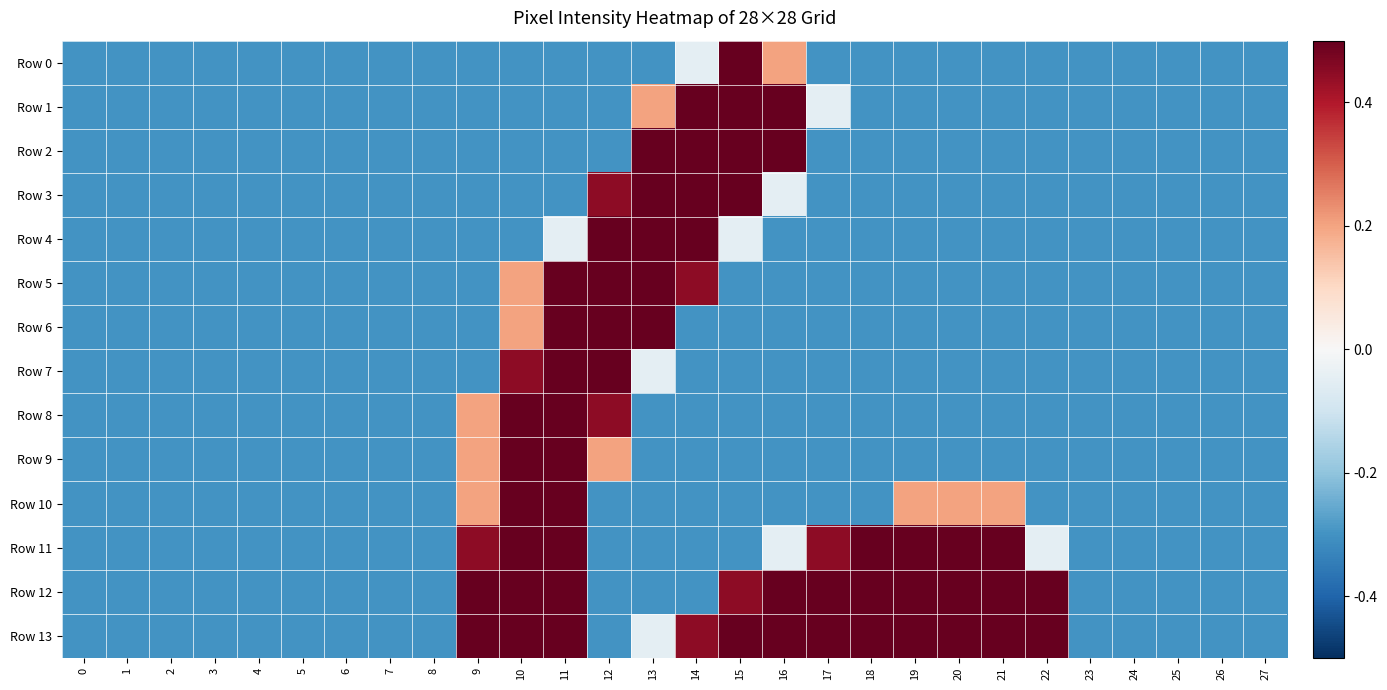

List the series in order of their peak value, highest first.

Row 0, Row 1, Row 2, Row 3, Row 4, Row 5, Row 6, Row 7, Row 8, Row 9, Row 10, Row 11, Row 12, Row 13